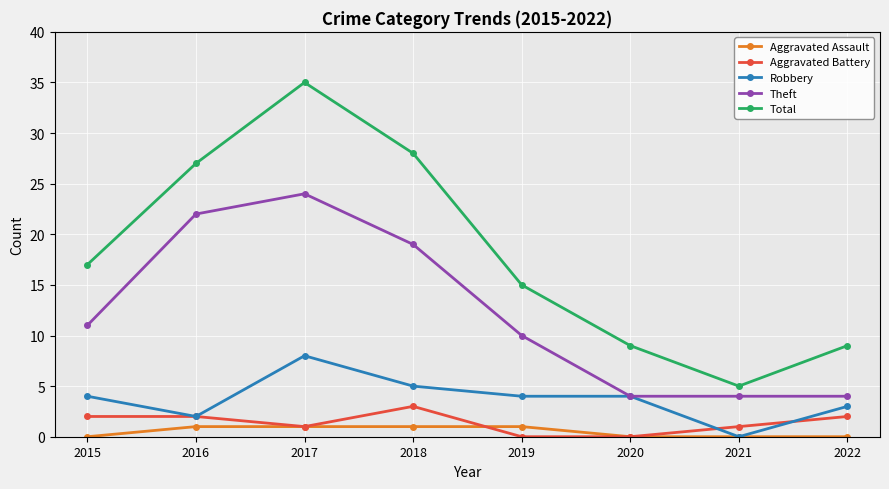

What is the value of the Robbery point at the 2nd from the left?

2